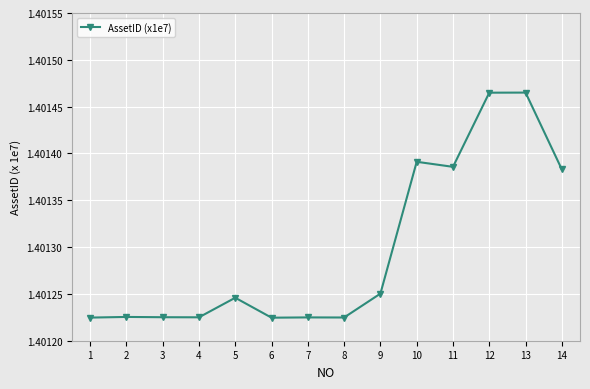

The value at 7 is 2.1. True or false?

False